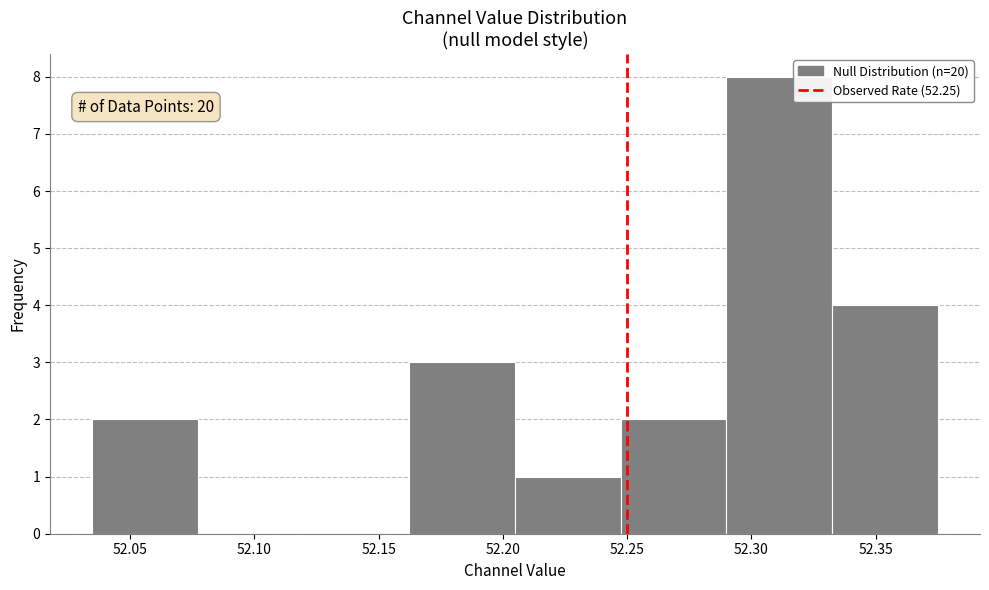

Over which range of the x-axis is the bar tallest?

52.290 to 52.330